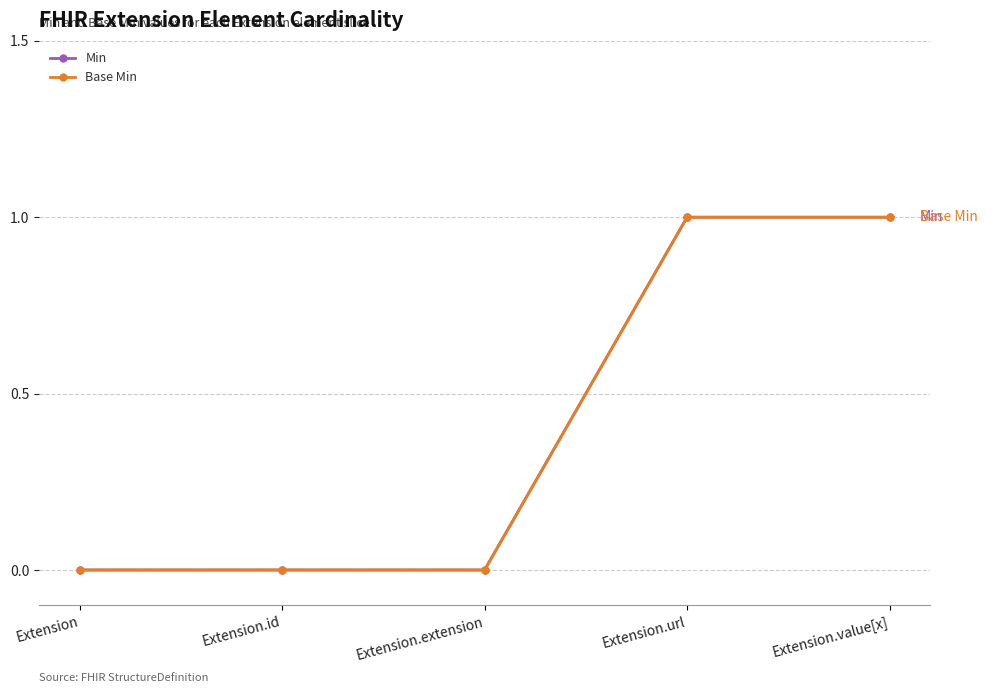

Is this an area chart (filled region under the line)?

No